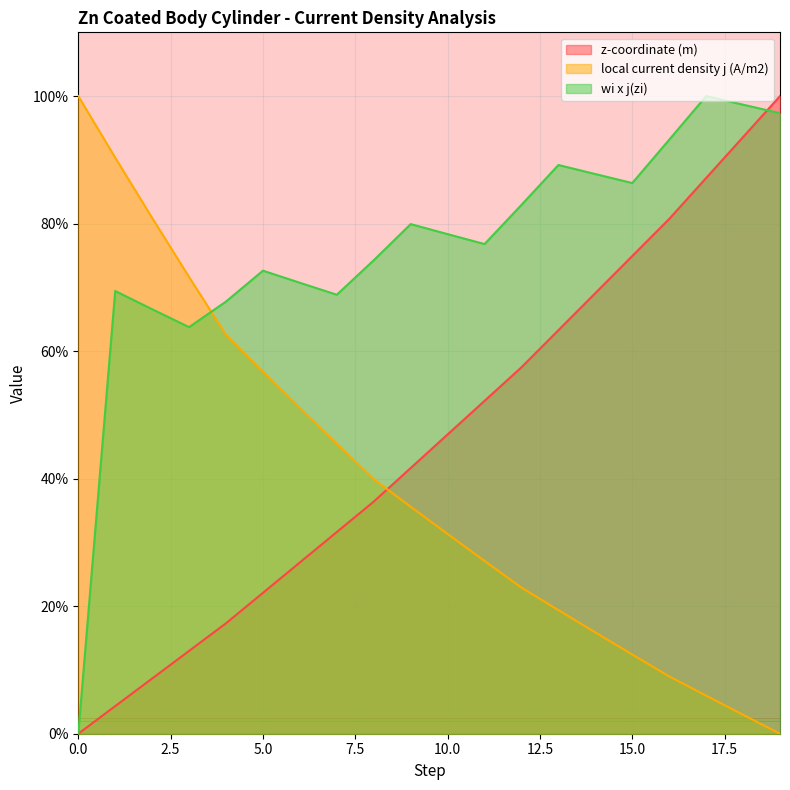

Is it true that z-coordinate (m) equals 0.4 at 9?

True